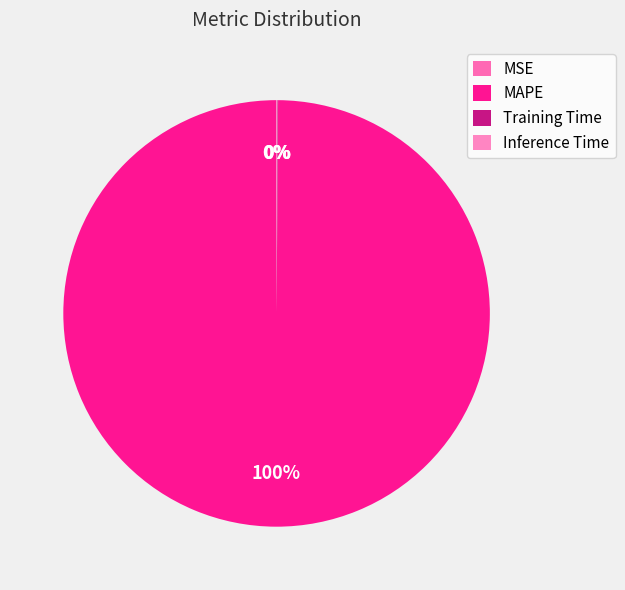

Which slice is the smallest?

MSE